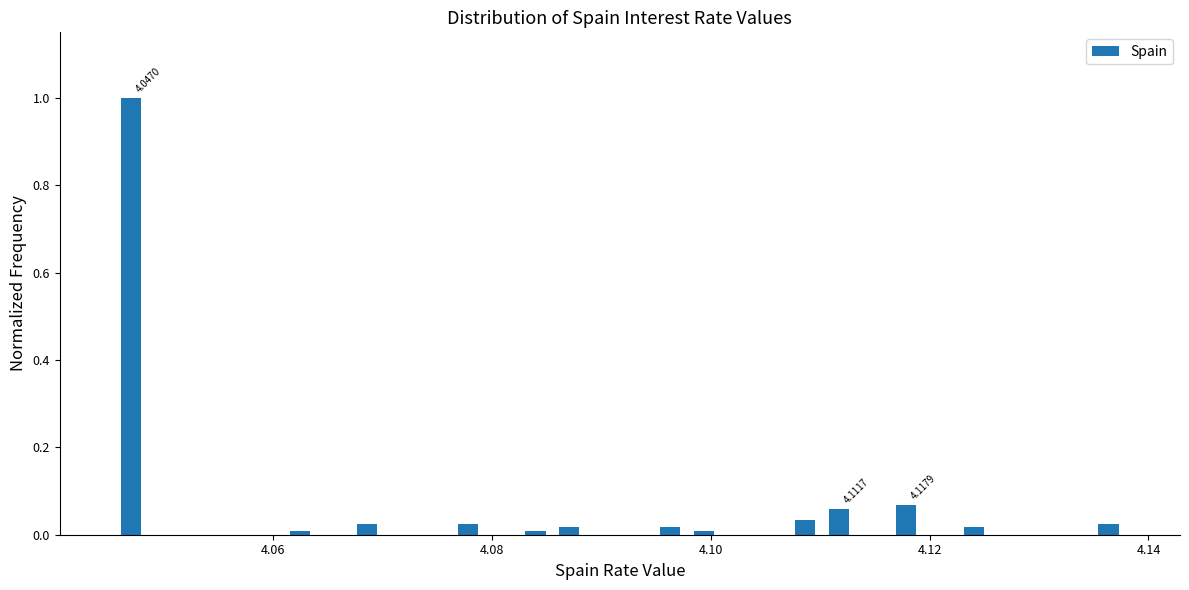

Around what value on the x-axis is the tallest bar? Give the approximate position of its centre, as read against the axis.

4.048